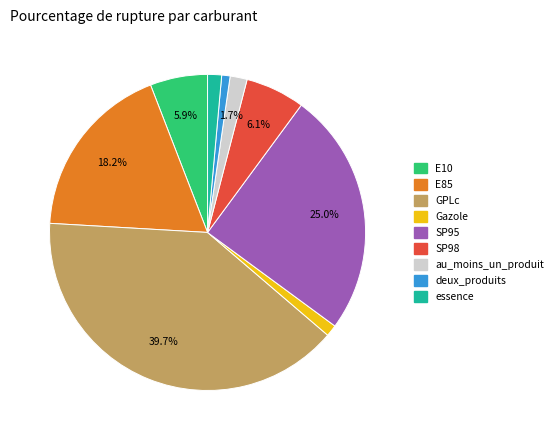

Which category has the biggest portion of the pie?

GPLc